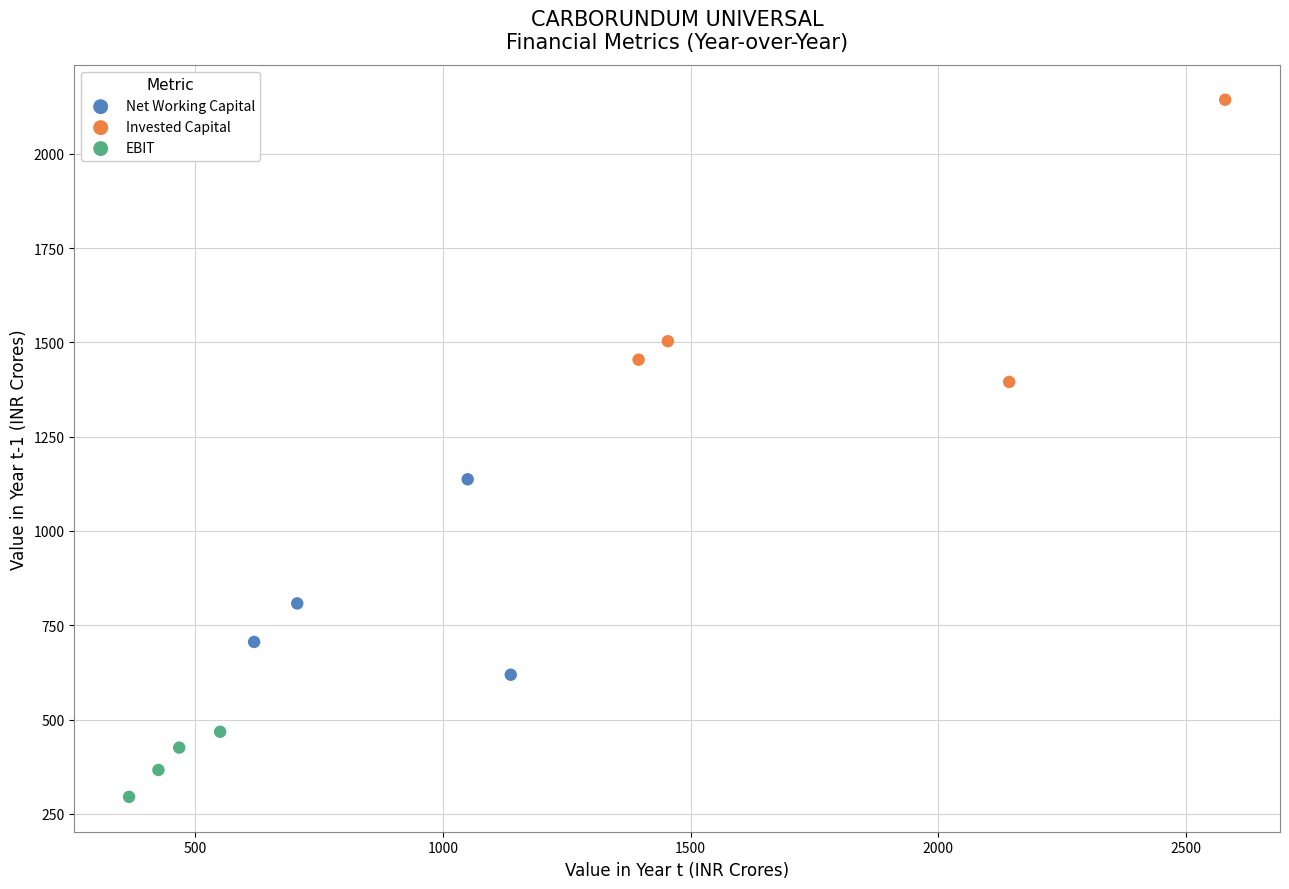

What are all the series names shown in the legend?

Net Working Capital, Invested Capital, EBIT